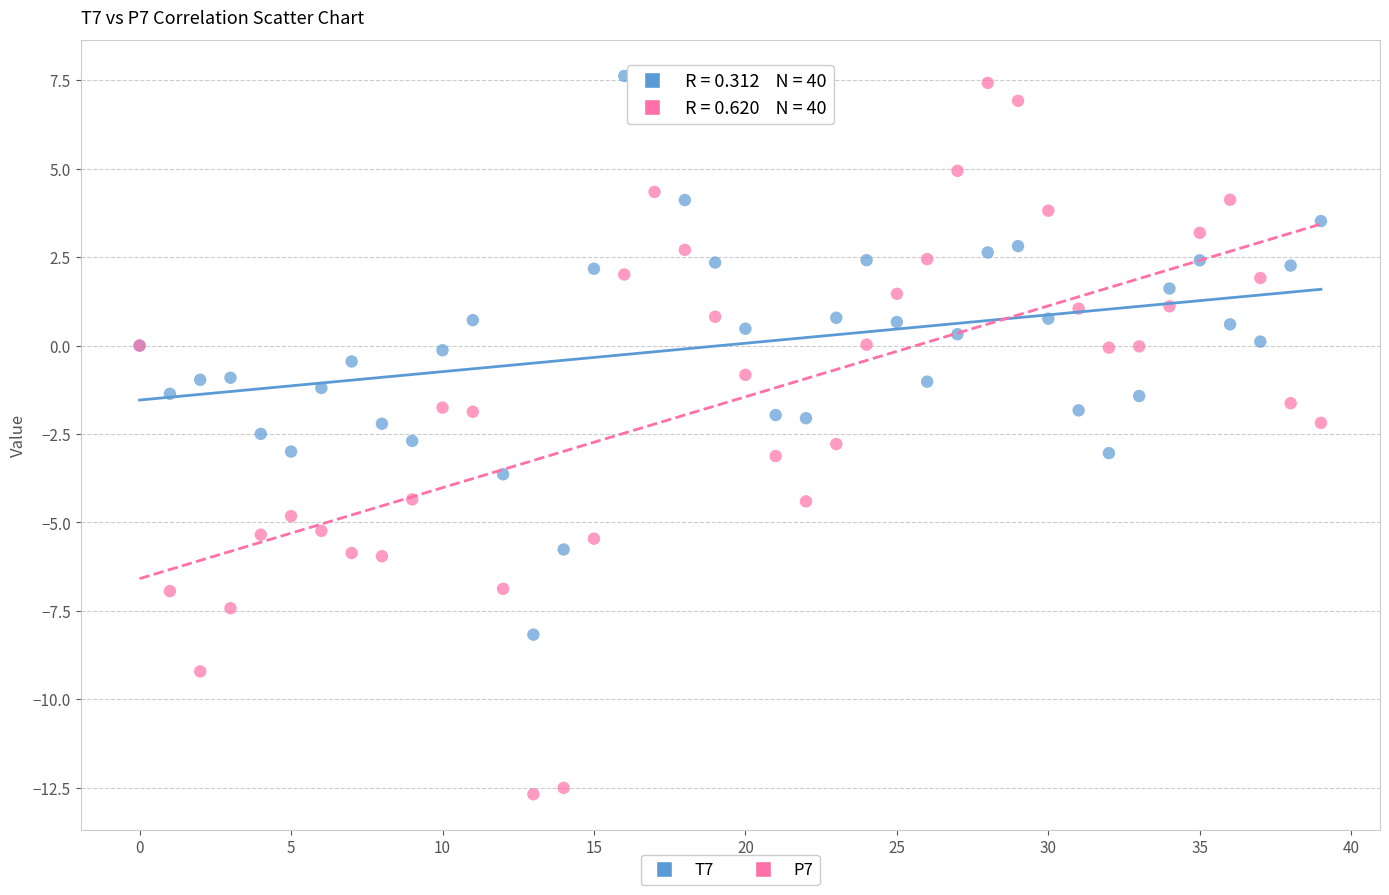

Which series has the largest Y range (max minus min)?

P7